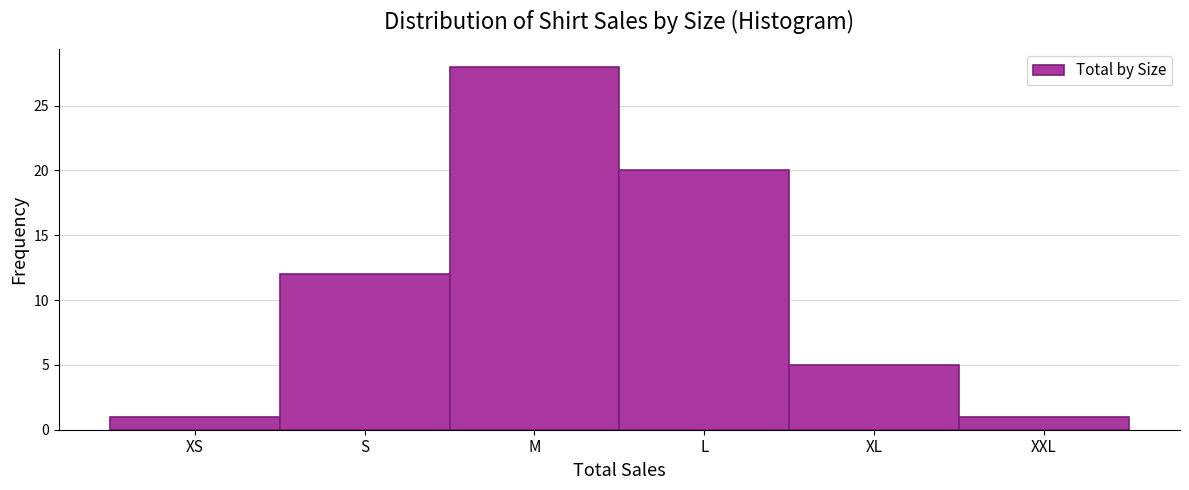

Reading left to right, list all the values displayed in this chart.

1	12	28	20	5	1